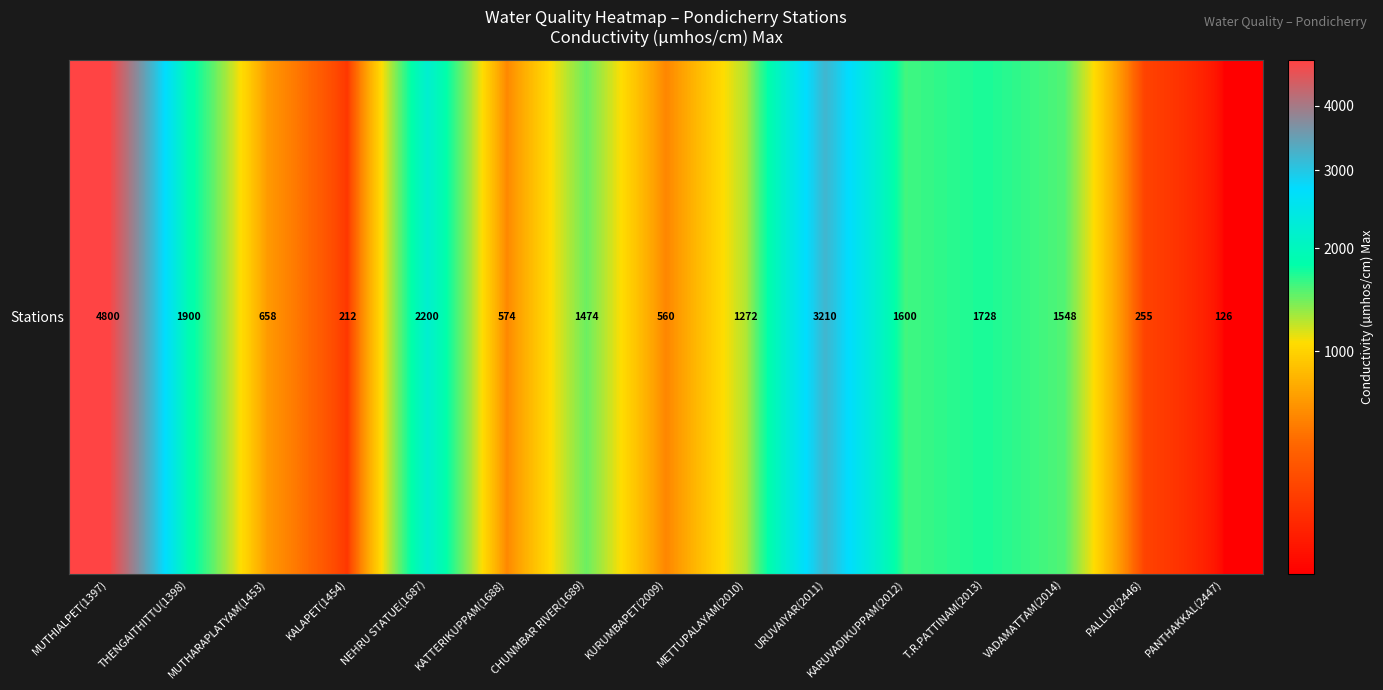

Rank the categories by value from lowest to highest.

PANTHAKKAL(2447), KALAPET(1454), PALLUR(2446), KURUMBAPET(2009), KATTERIKUPPAM(1688), MUTHARAPLATYAM(1453), METTUPALAYAM(2010), CHUNMBAR RIVER(1689), VADAMATTAM(2014), KARUVADIKUPPAM(2012), T.R.PATTINAM(2013), THENGAITHITTU(1398), NEHRU STATUE(1687), URUVAIYAR(2011), MUTHIALPET(1397)